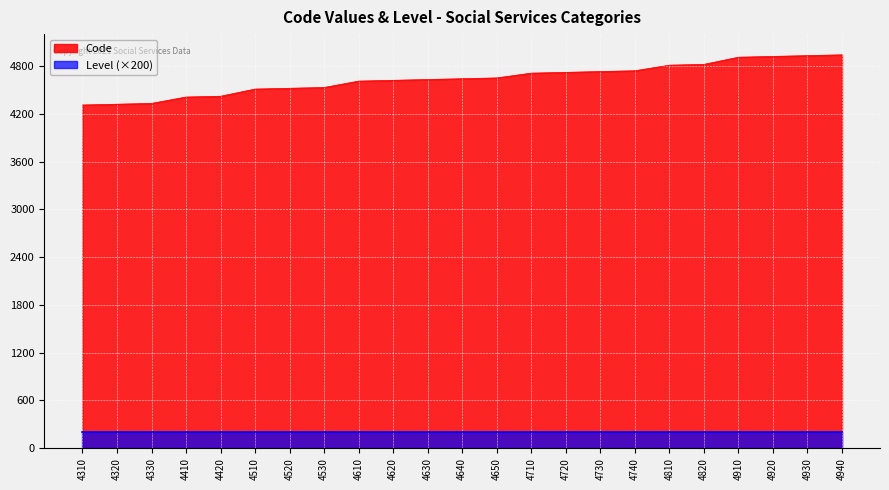

At which label is the value closest to 4625?

4620